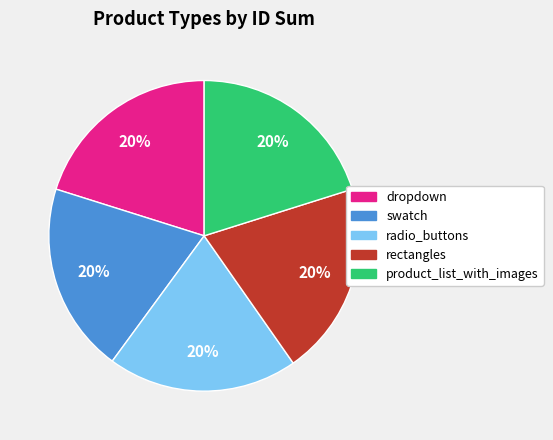

Is it true that dropdown is 11% of the pie?

False